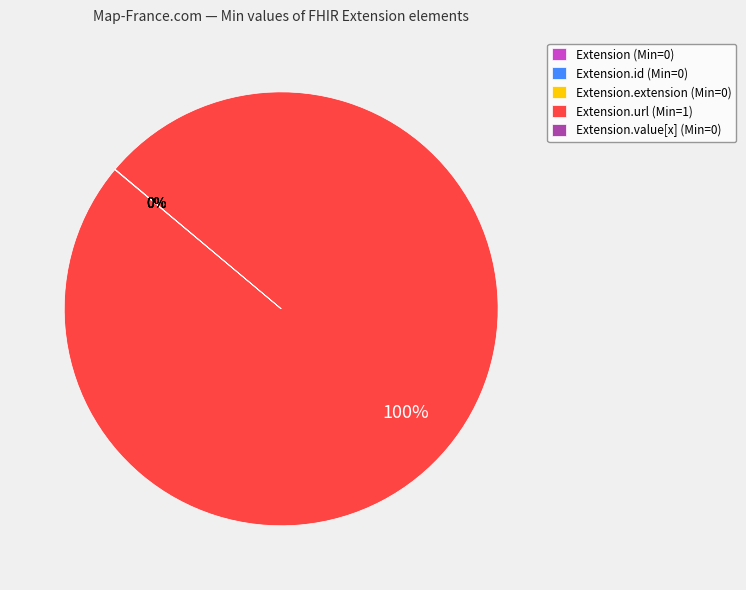

To the nearest percent, what is the difference between the largest and smallest slice percentages?

100%